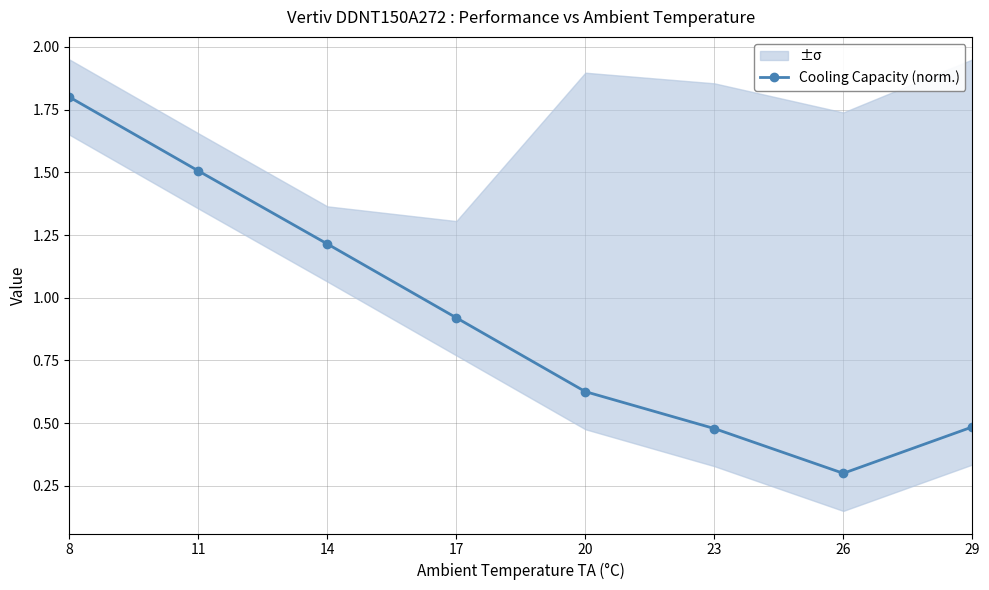

Rank the categories by value from highest to lowest.

8, 11, 14, 17, 20, 29, 23, 26